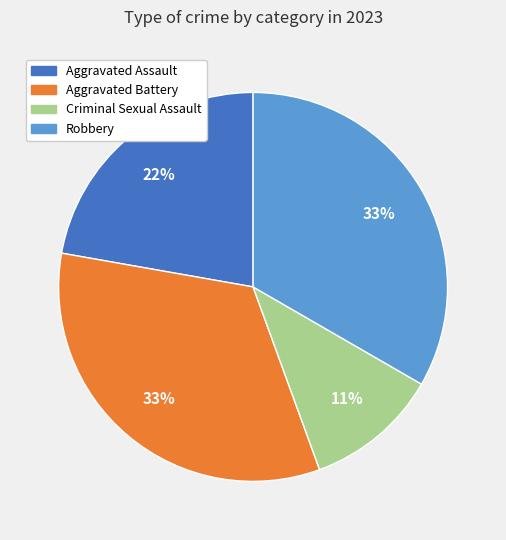

To the nearest percent, what is the combined percentage of Aggravated Battery and Robbery?

67%